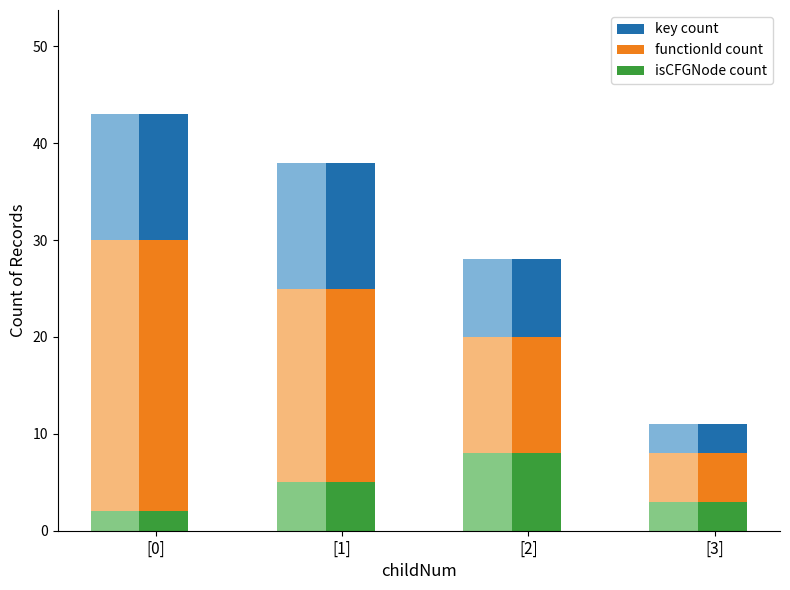

What position from the left is [1]?

2